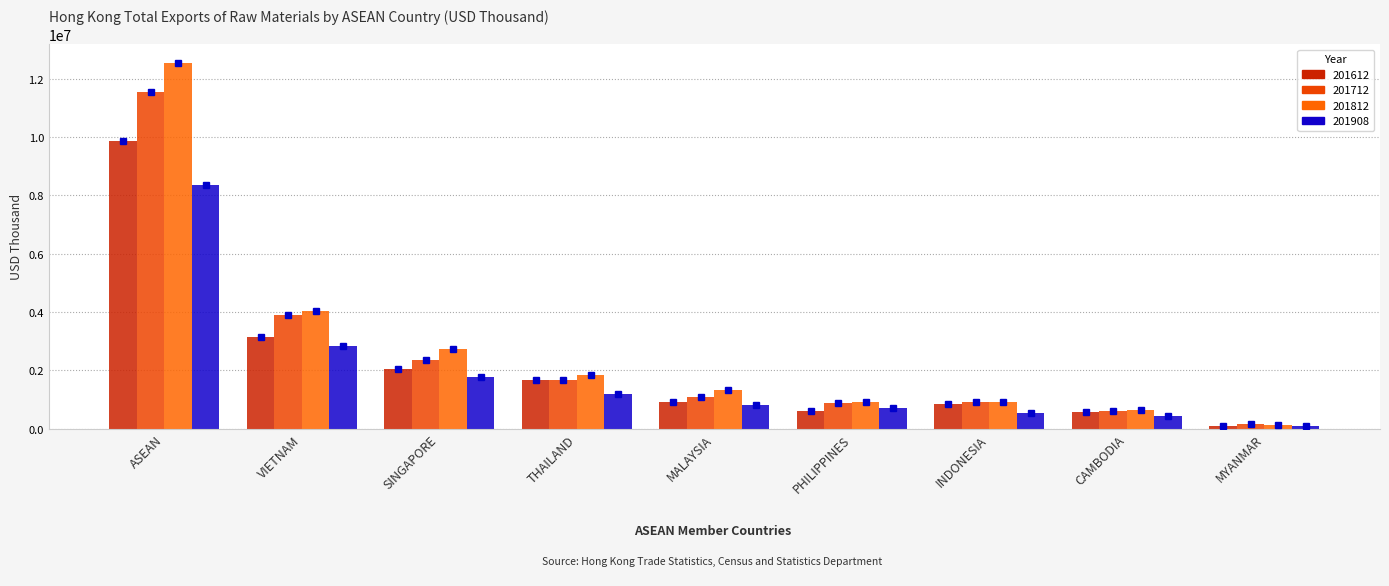

Rank the categories by 201612 value from lowest to highest.

MYANMAR, CAMBODIA, PHILIPPINES, INDONESIA, MALAYSIA, THAILAND, SINGAPORE, VIETNAM, ASEAN